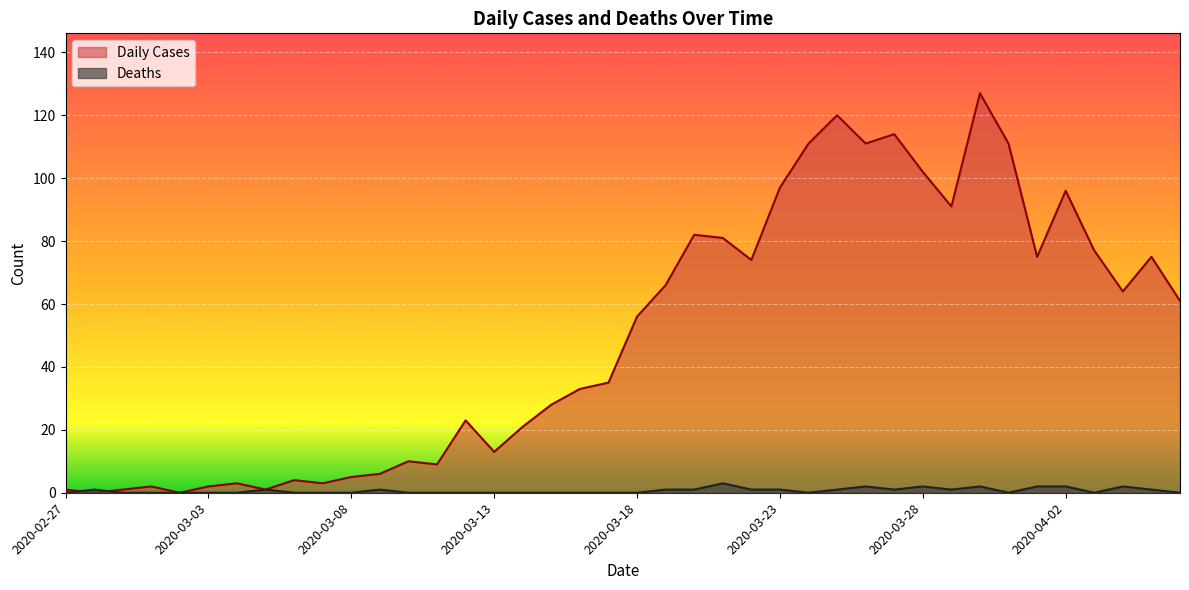

Does the chart display data point markers on the line(s)?

No